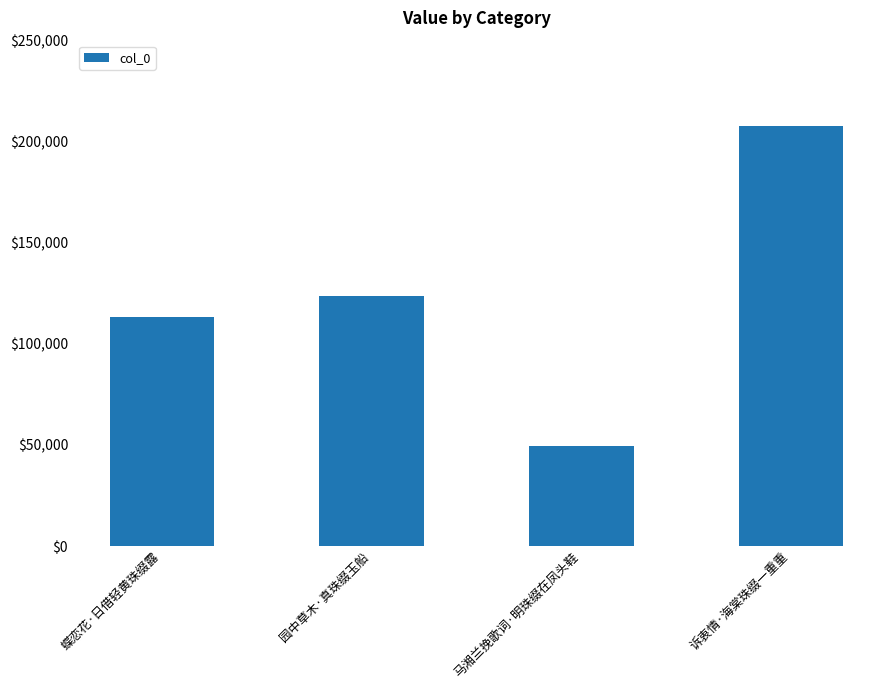

Reading left to right, list all the values displayed in this chart.

蝶恋花·日借轻黄珠缀露=113199	园中草木·真珠缀玉船=123482	马湘兰挽歌词·明珠缀在凤头鞋=49709	诉衷情·海棠珠缀一重重=207916